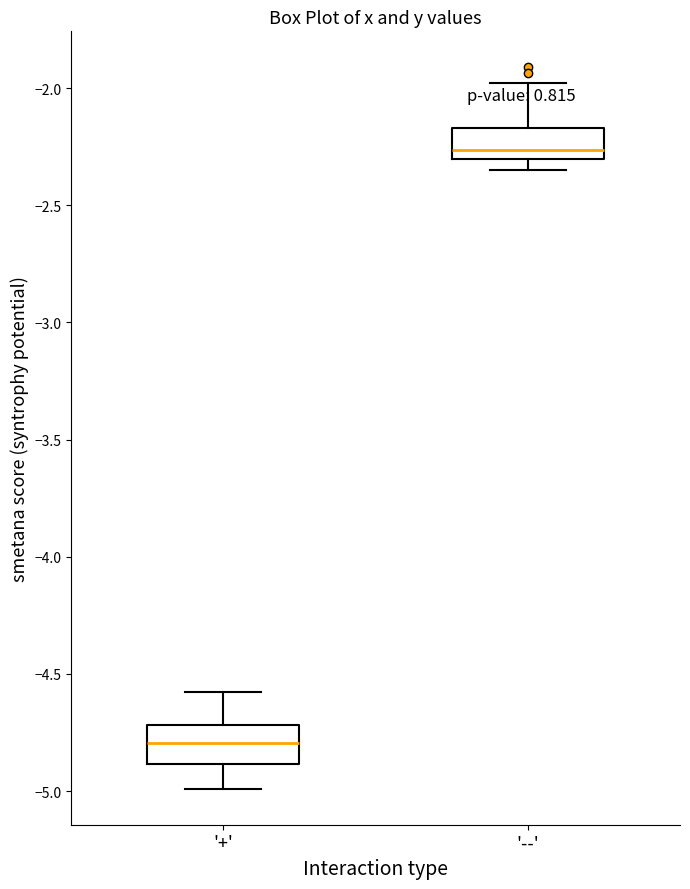

Reading left to right, transcribe this box plot: for each box, give where its median line is, the range the box spans, and where its two whiskers end, as read against the y-axis. The values are not printed on the chart, so give them approximately, as read against the axis.

'+': median -4.80, box -4.90 to -4.70, whiskers -5.00 to -4.60
'--': median -2.25, box -2.30 to -2.15, whiskers -2.35 to -2.00